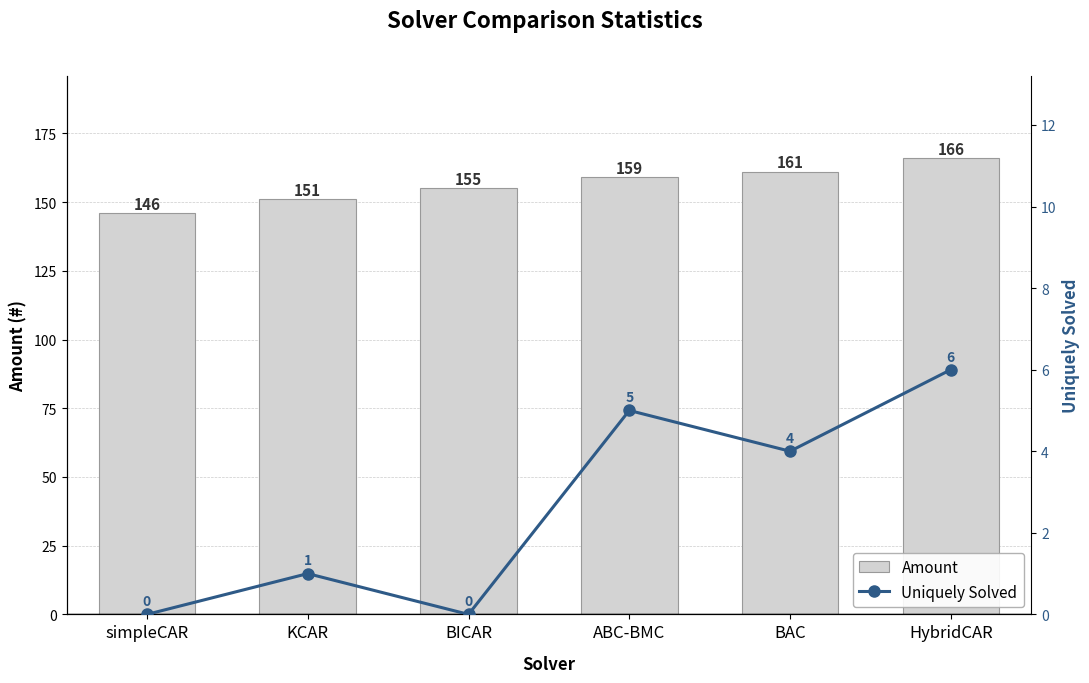

Which category has the highest value across all series?

HybridCAR